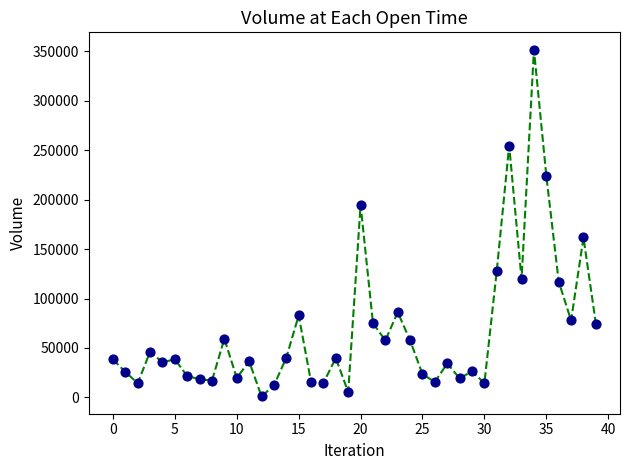

What is the range of Y values (max minus min)?

350703